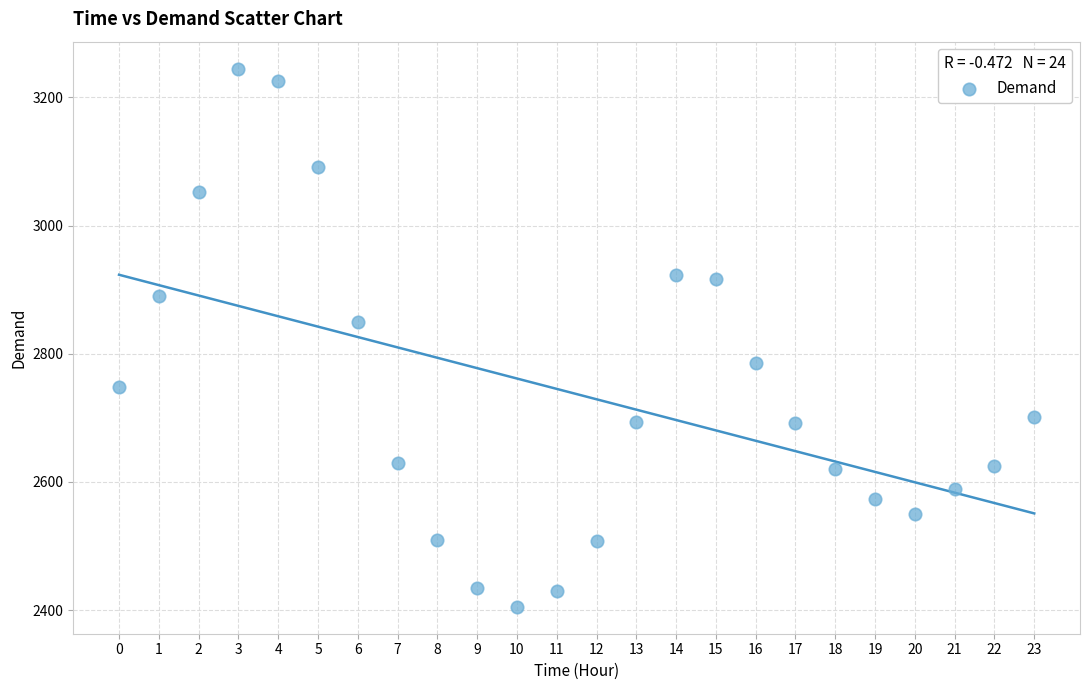

What Y value in the scatter plot is closest to 2825?

2849